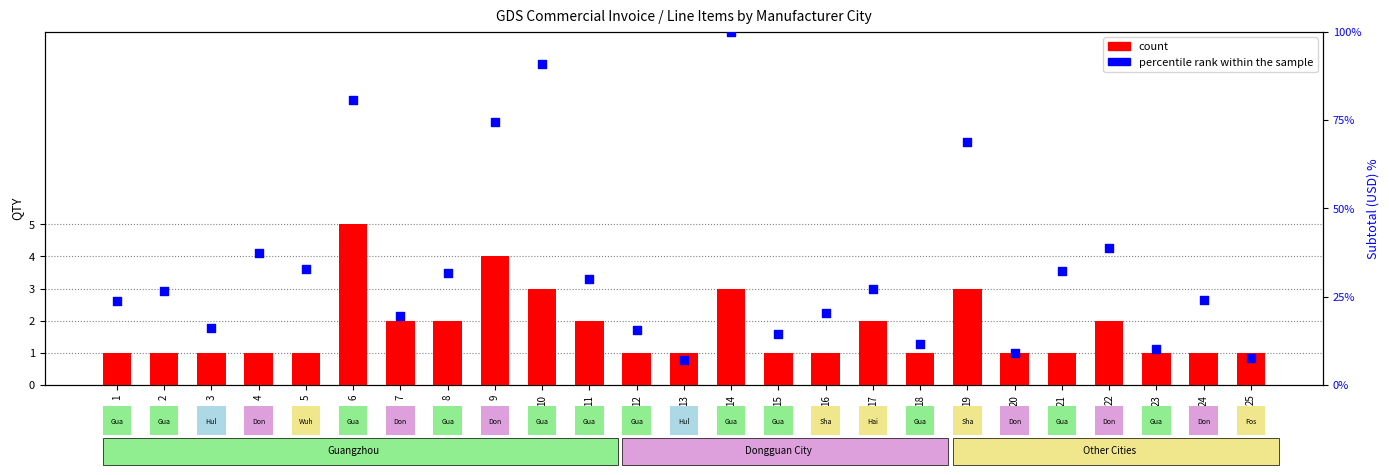

Which series has the widest spread of Y values?

percentile rank within the sample